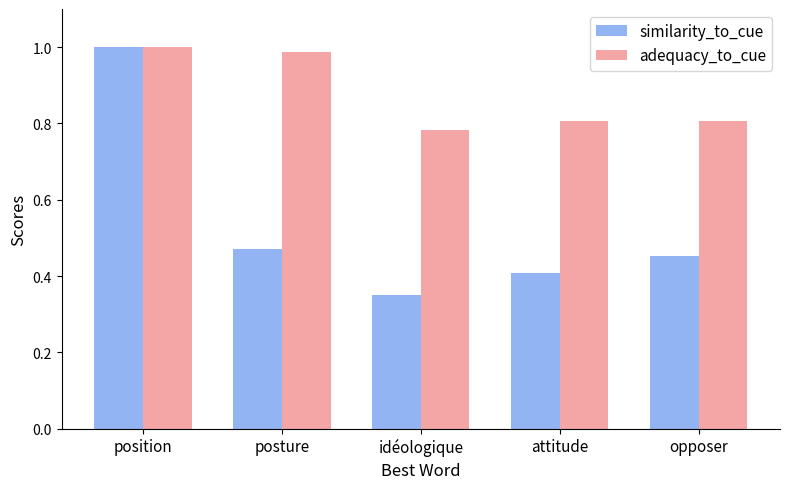

The value of adequacy_to_cue at idéologique is 0.4. True or false?

False